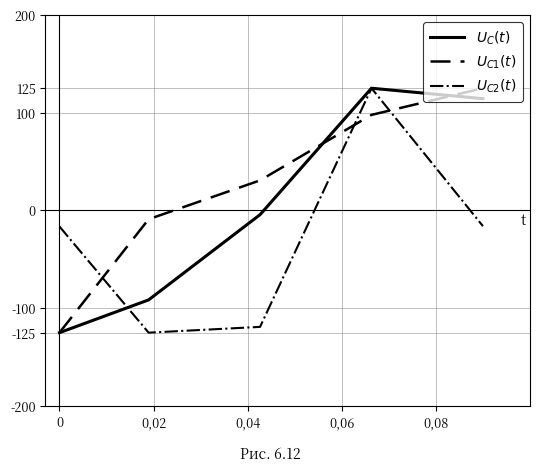

What is the smallest value displayed?

-125.0